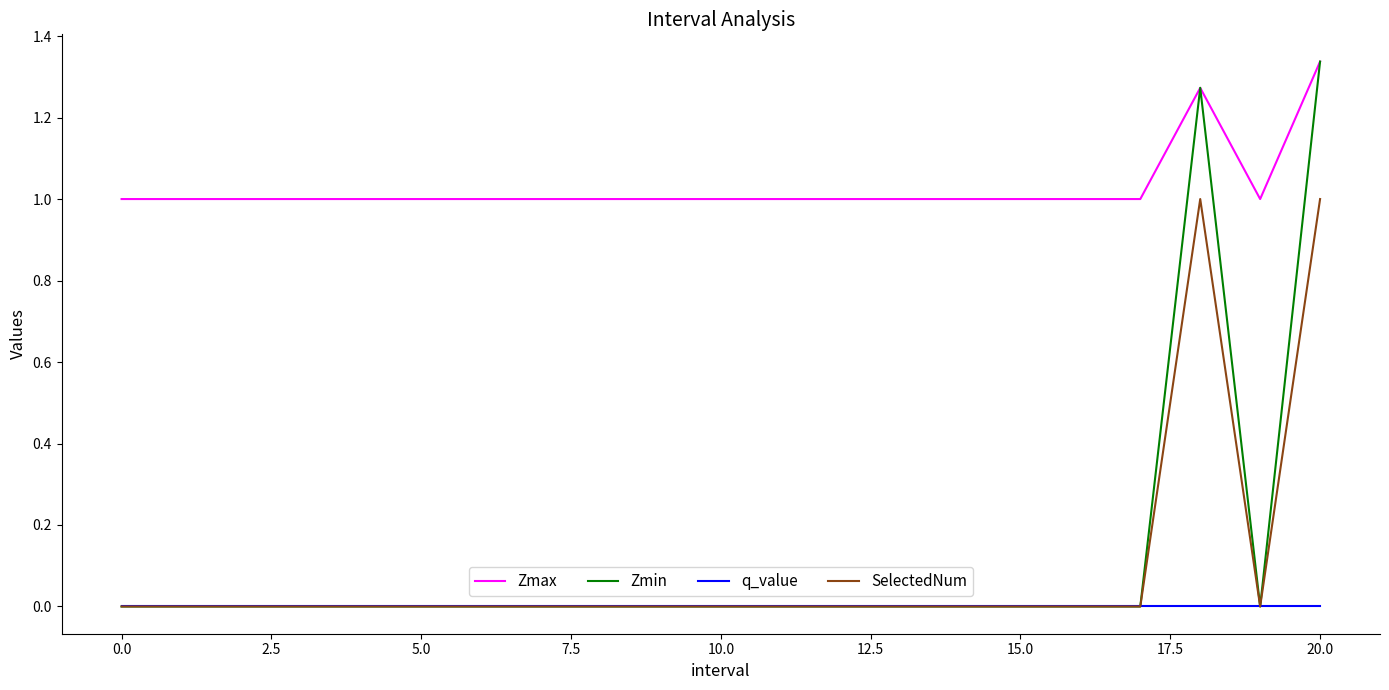

Which series has the largest total across all categories?

Zmax